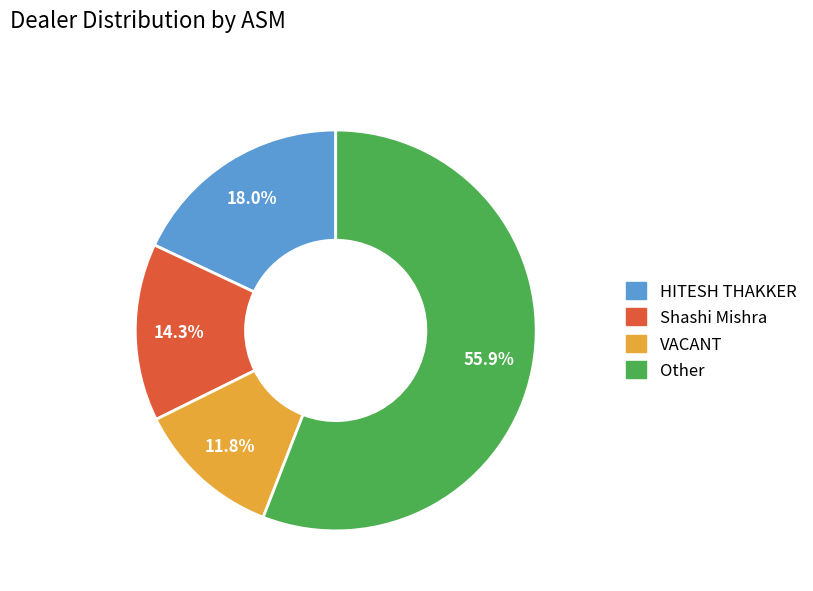

Is there a majority slice in this chart?

Yes